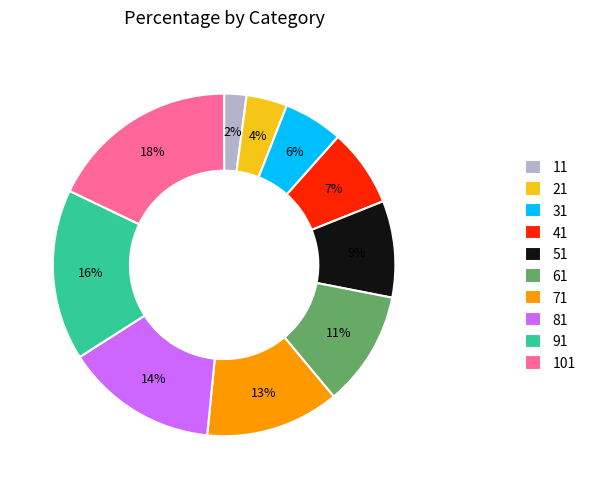

Which slice is the smallest?

11